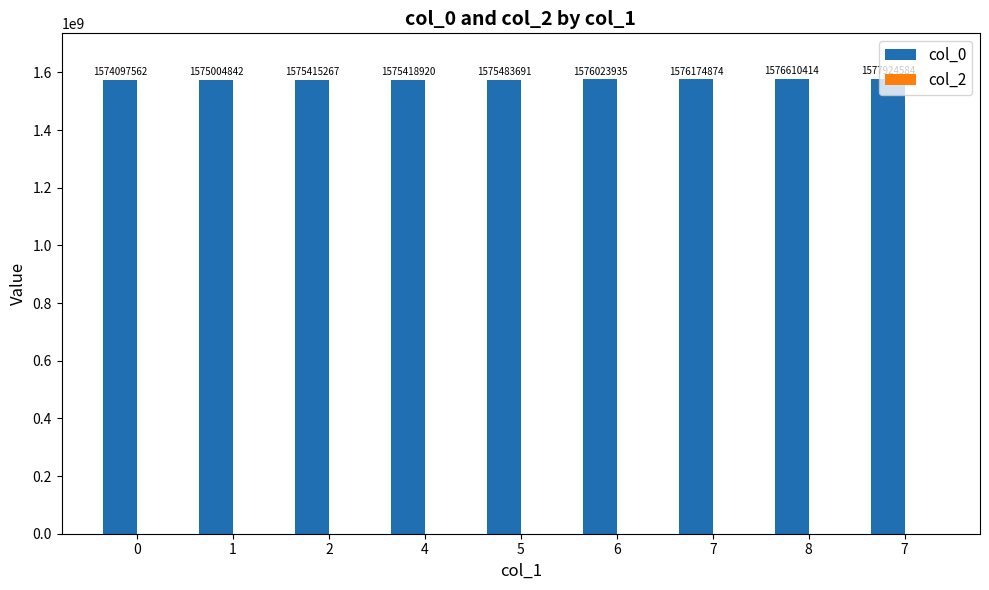

How many bars are there in total?

9